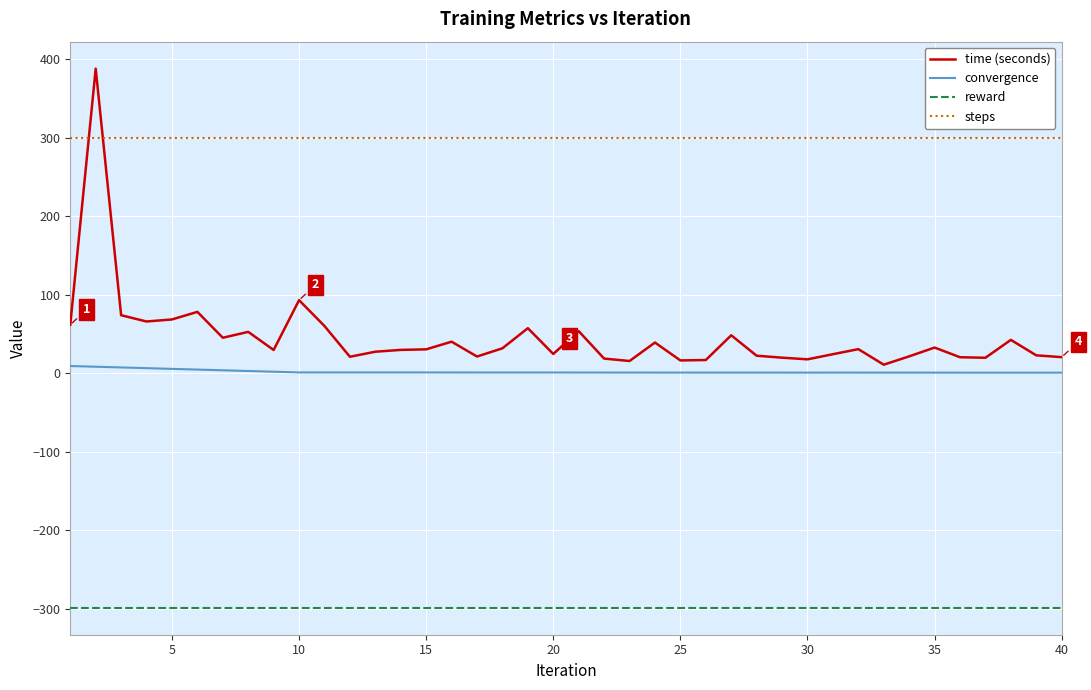

Which series has the largest total across all categories?

steps